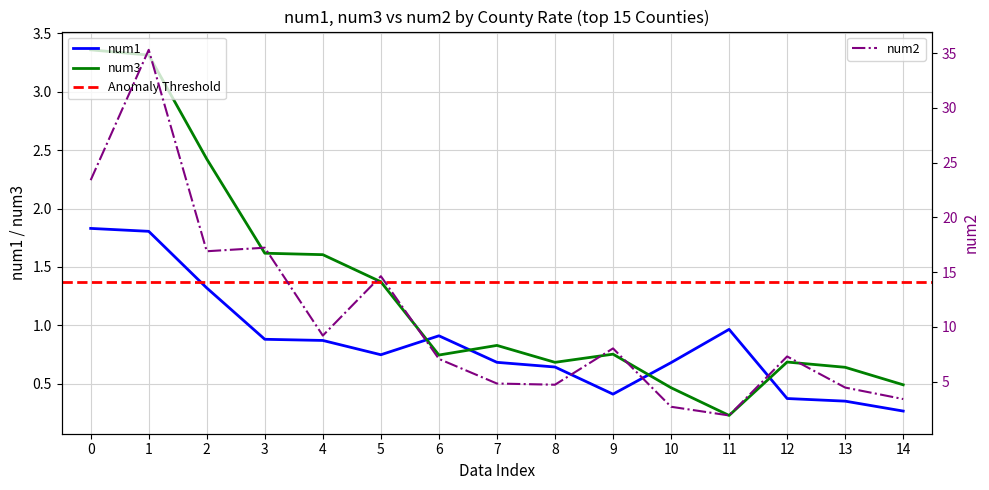

The value of num1 at 11 is 1.5. True or false?

False